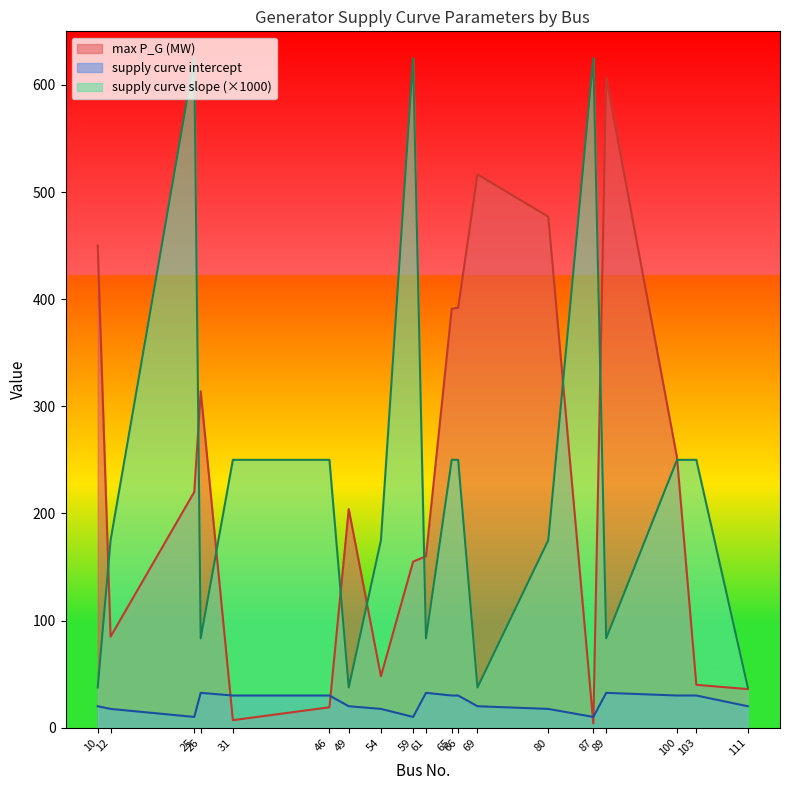

List the labels in order of supply curve intercept value, largest first.

26, 61, 89, 31, 46, 65, 66, 100, 103, 10, 49, 69, 111, 12, 54, 80, 25, 59, 87